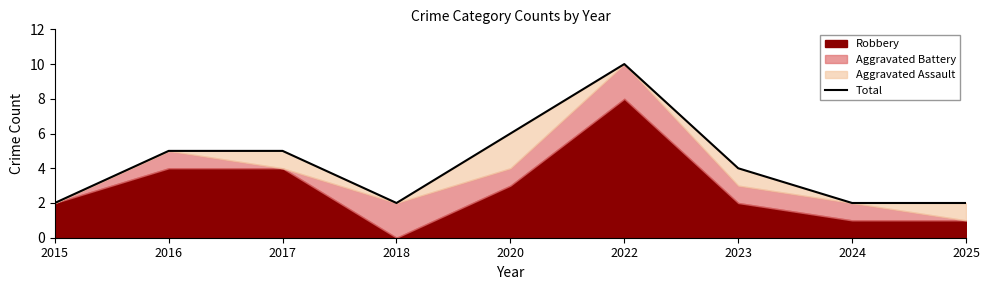

What is the sum of all values?

38